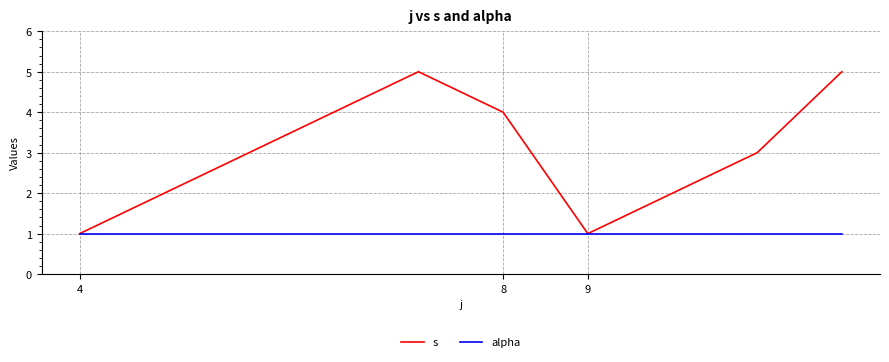

Which series has the largest total across all categories?

s